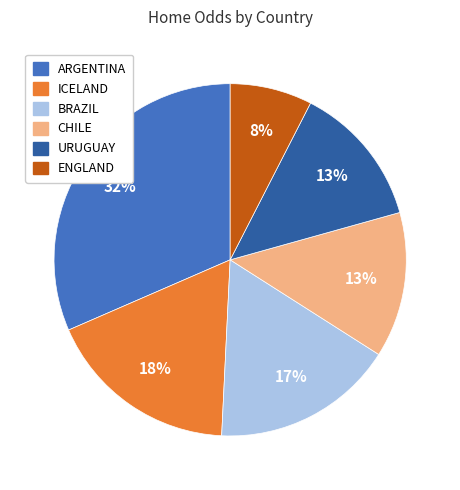

Does any single category account for the majority?

No